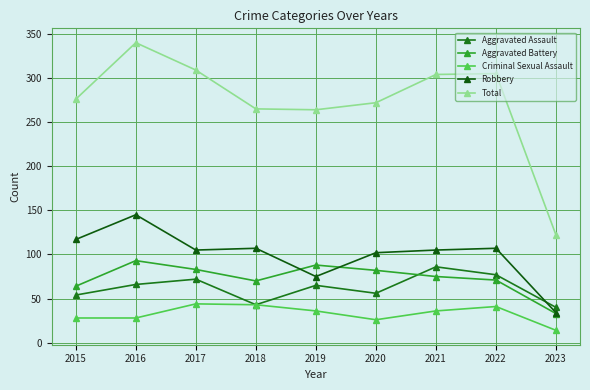

What is the difference between the highest and lowest values at 2020?

246